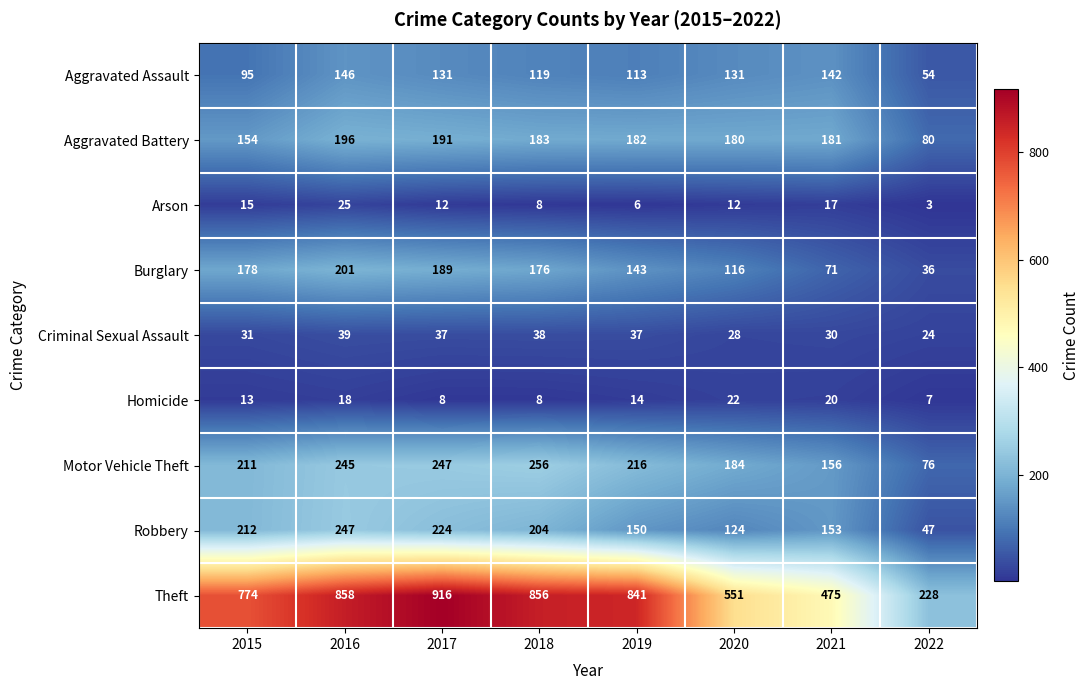

What is the total value across all series at 2019?

1702